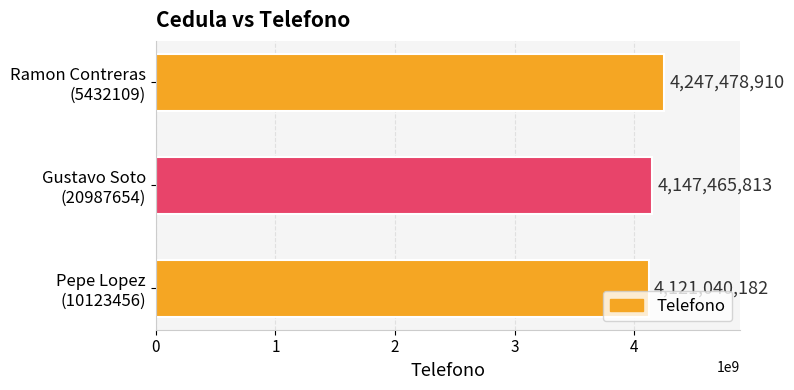

What is the minimum value shown in the chart?

4121040182